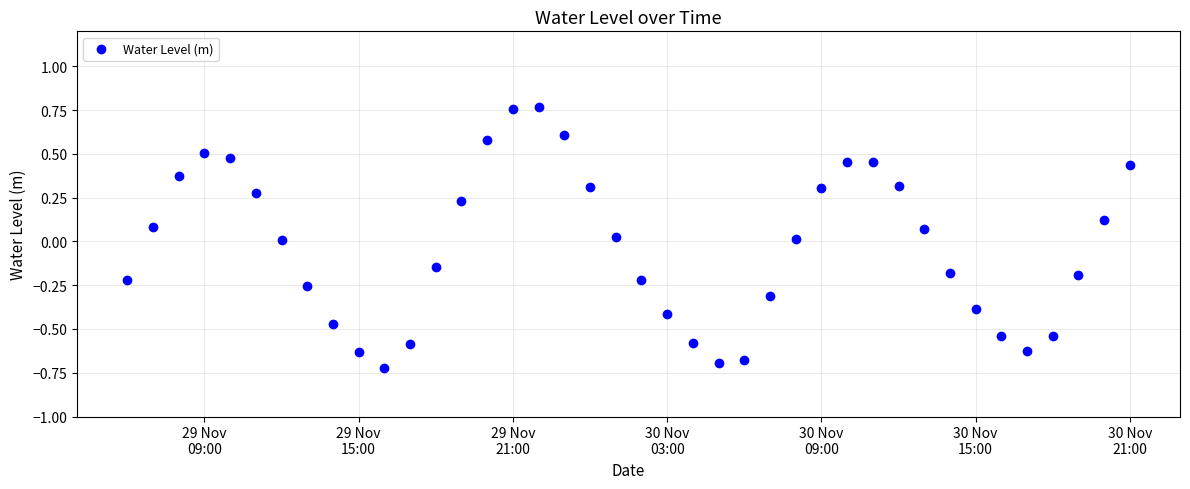

What is the range of X values (max minus min)?

1.6